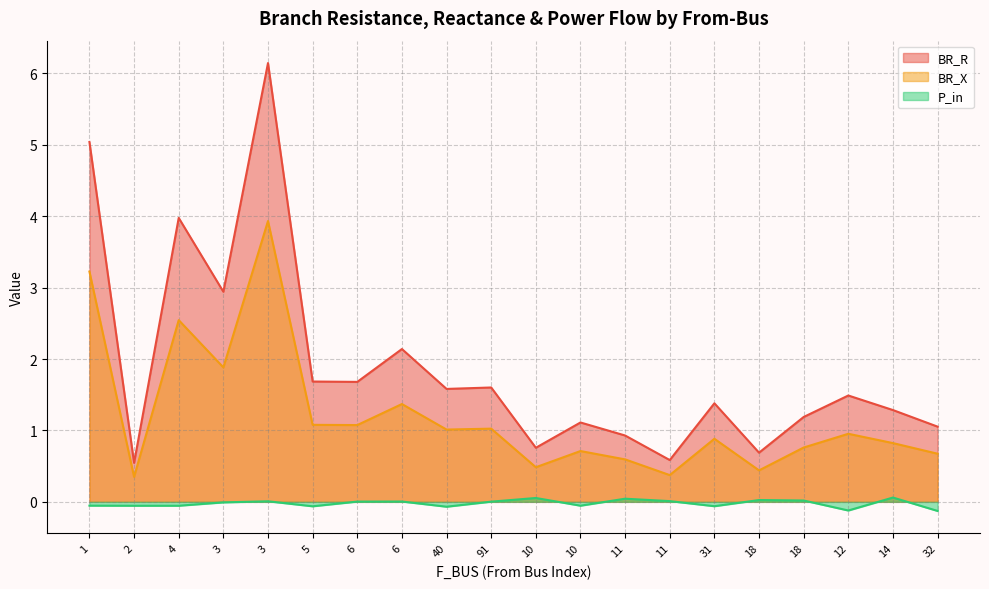

How many distinct data groups are displayed?

3